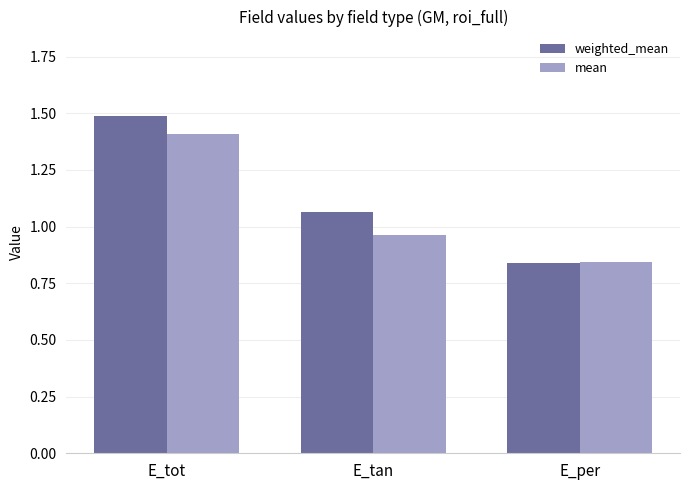

Where does the weighted_mean series first go above 1?

E_tot